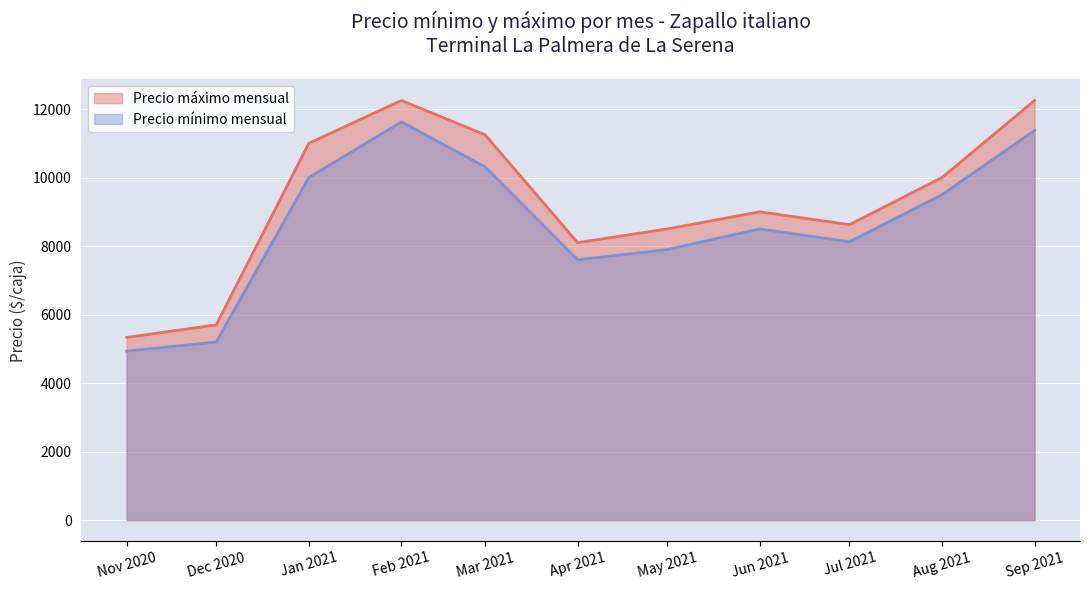

In Precio áximo (Precio máximo promedio), how many points are lower than both neighbors (excluding endpoints)?

2